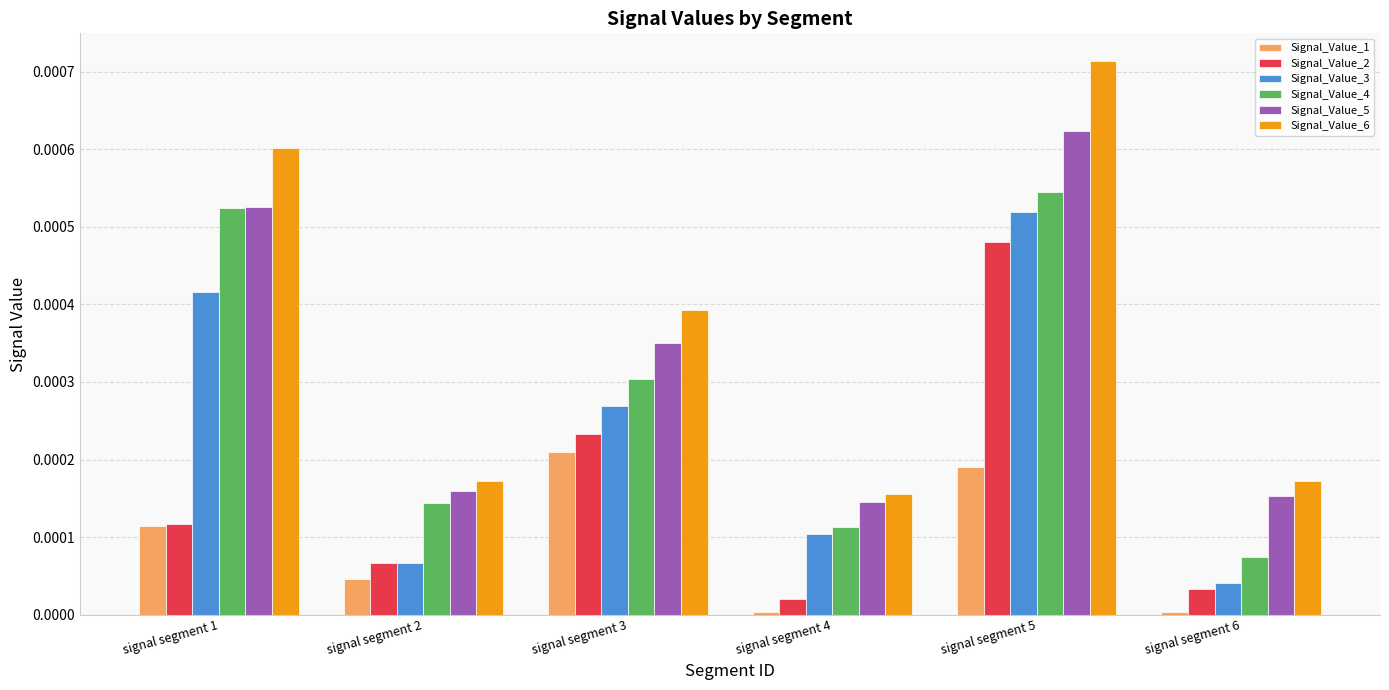

Rank the series by their maximum value, from highest to lowest.

Signal_Value_6, Signal_Value_5, Signal_Value_4, Signal_Value_3, Signal_Value_2, Signal_Value_1